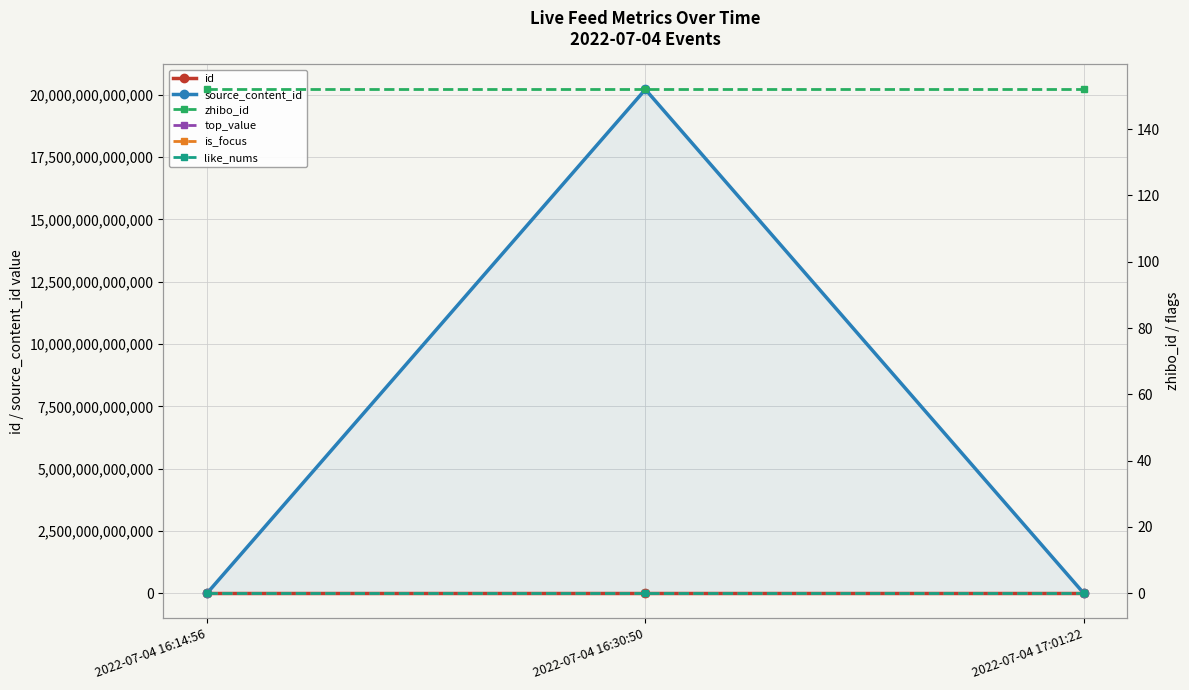

What position from the right is 2022-07-04 16:14:56?

3